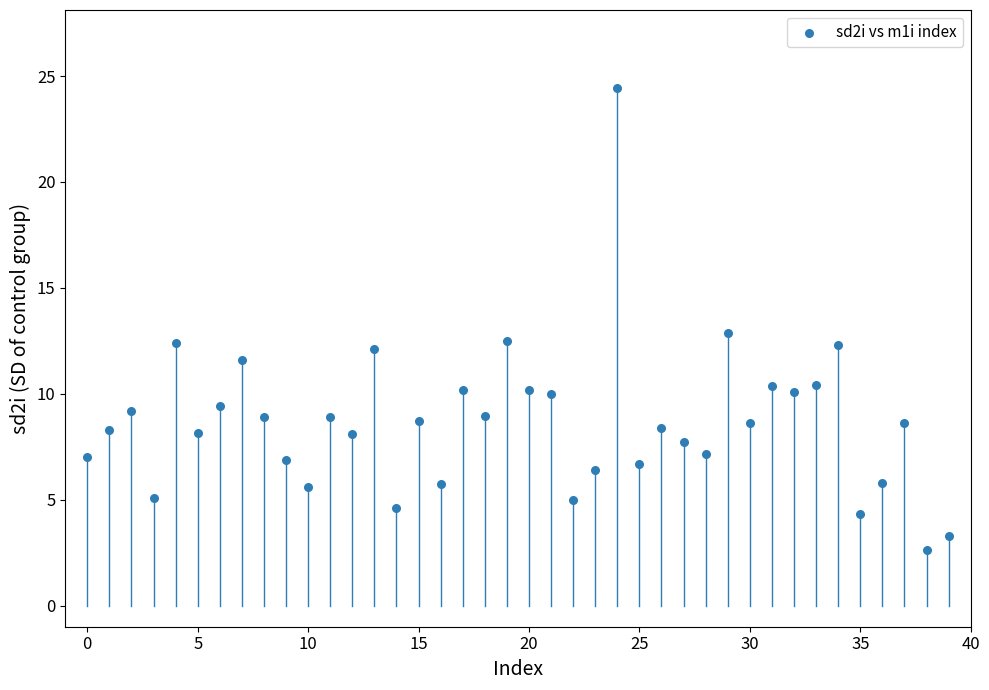

What is the range of Y values (max minus min)?

21.8